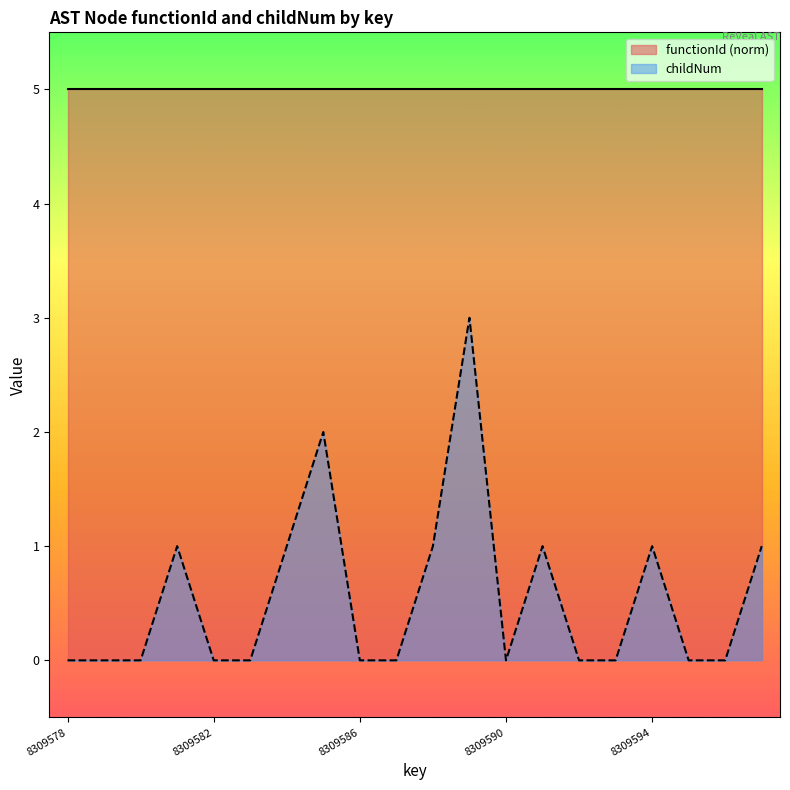

What is the maximum value shown in the chart?

5